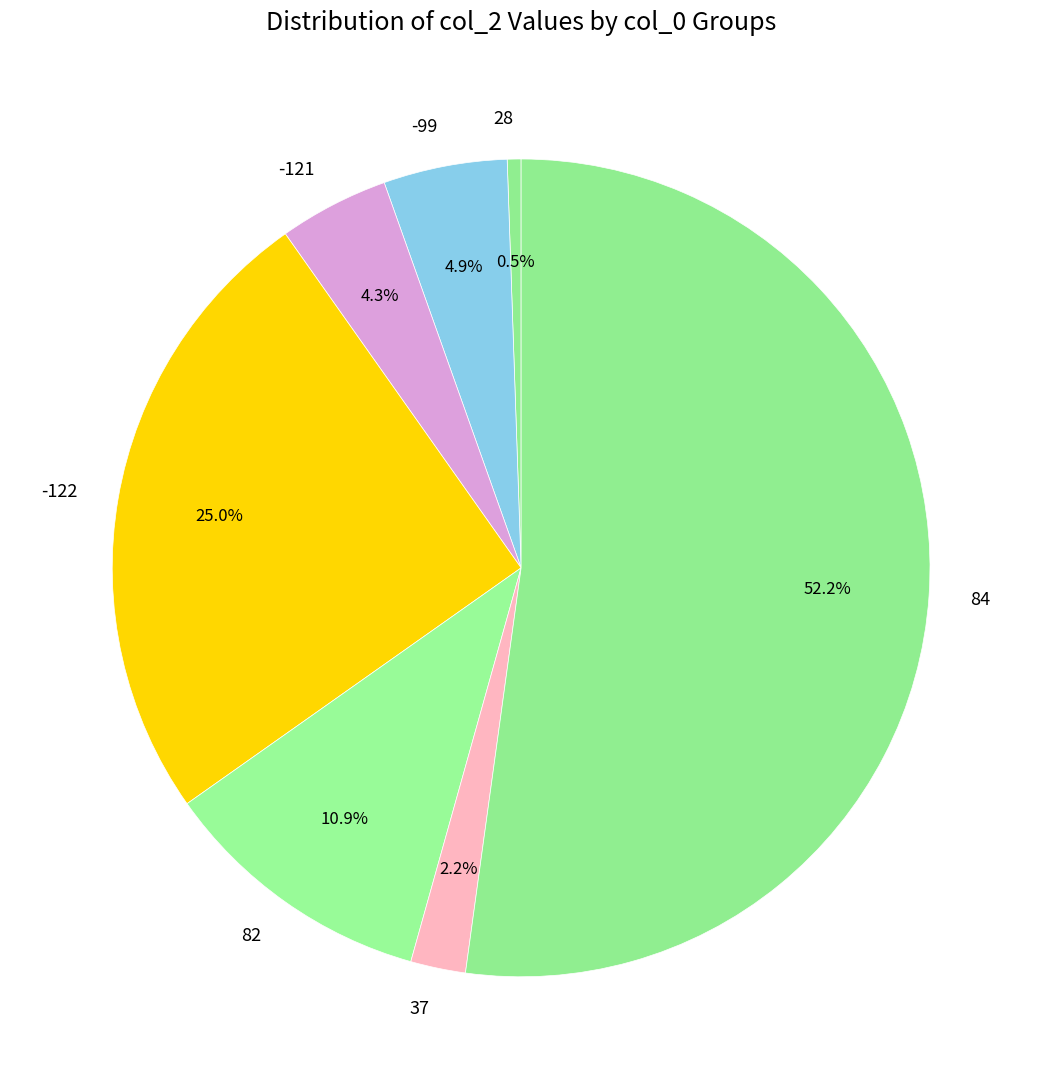

Which slice is the smallest?

28